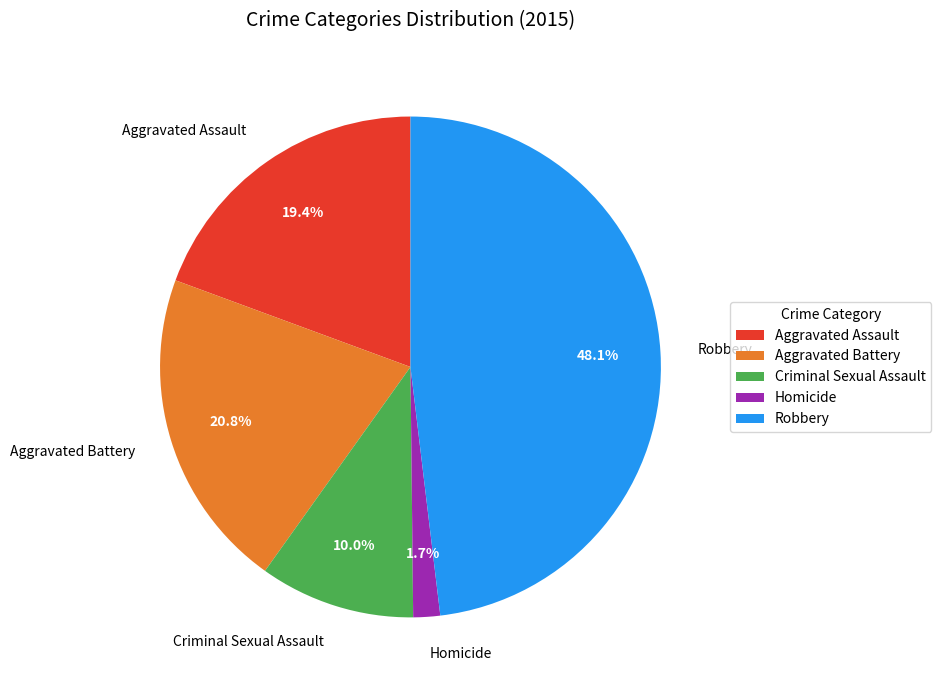

Is Aggravated Battery the majority of the pie?

No